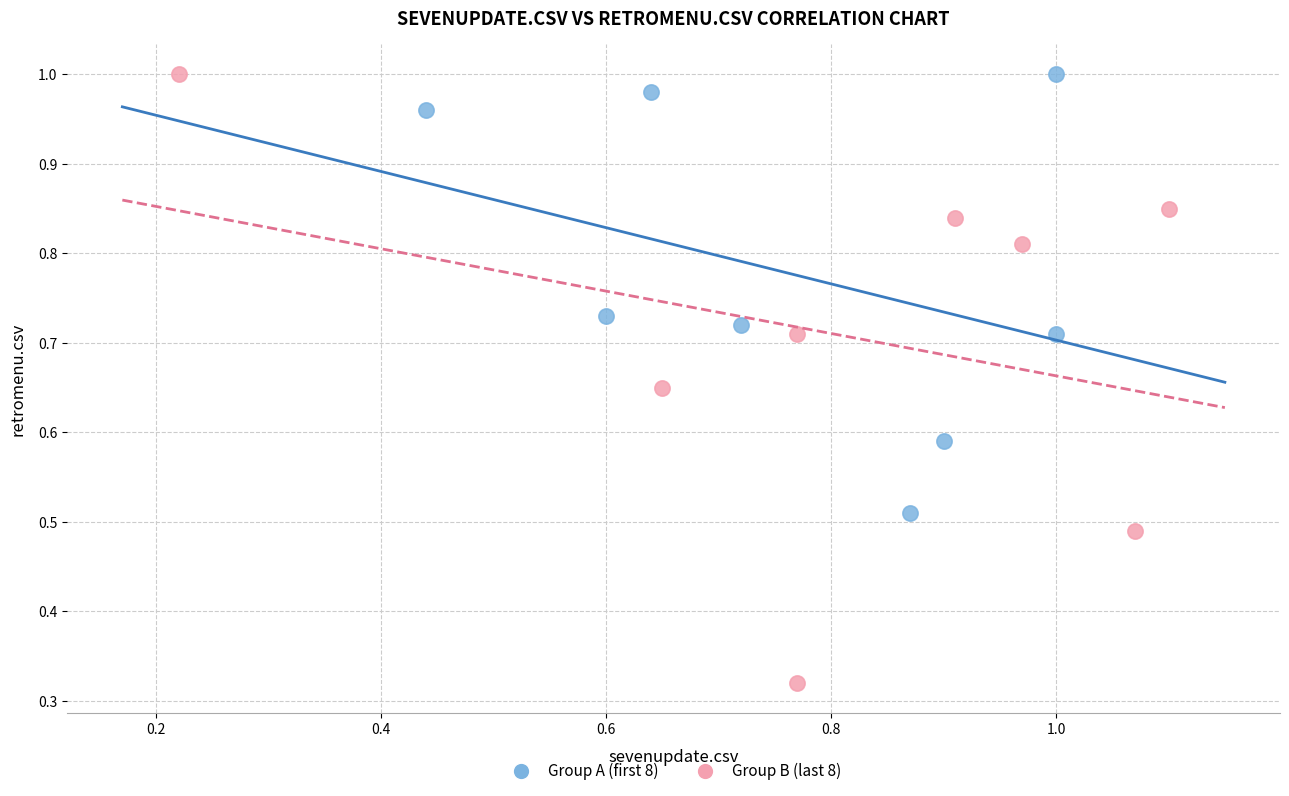

What are all the series names shown in the legend?

Group A (first 8), Group B (last 8)